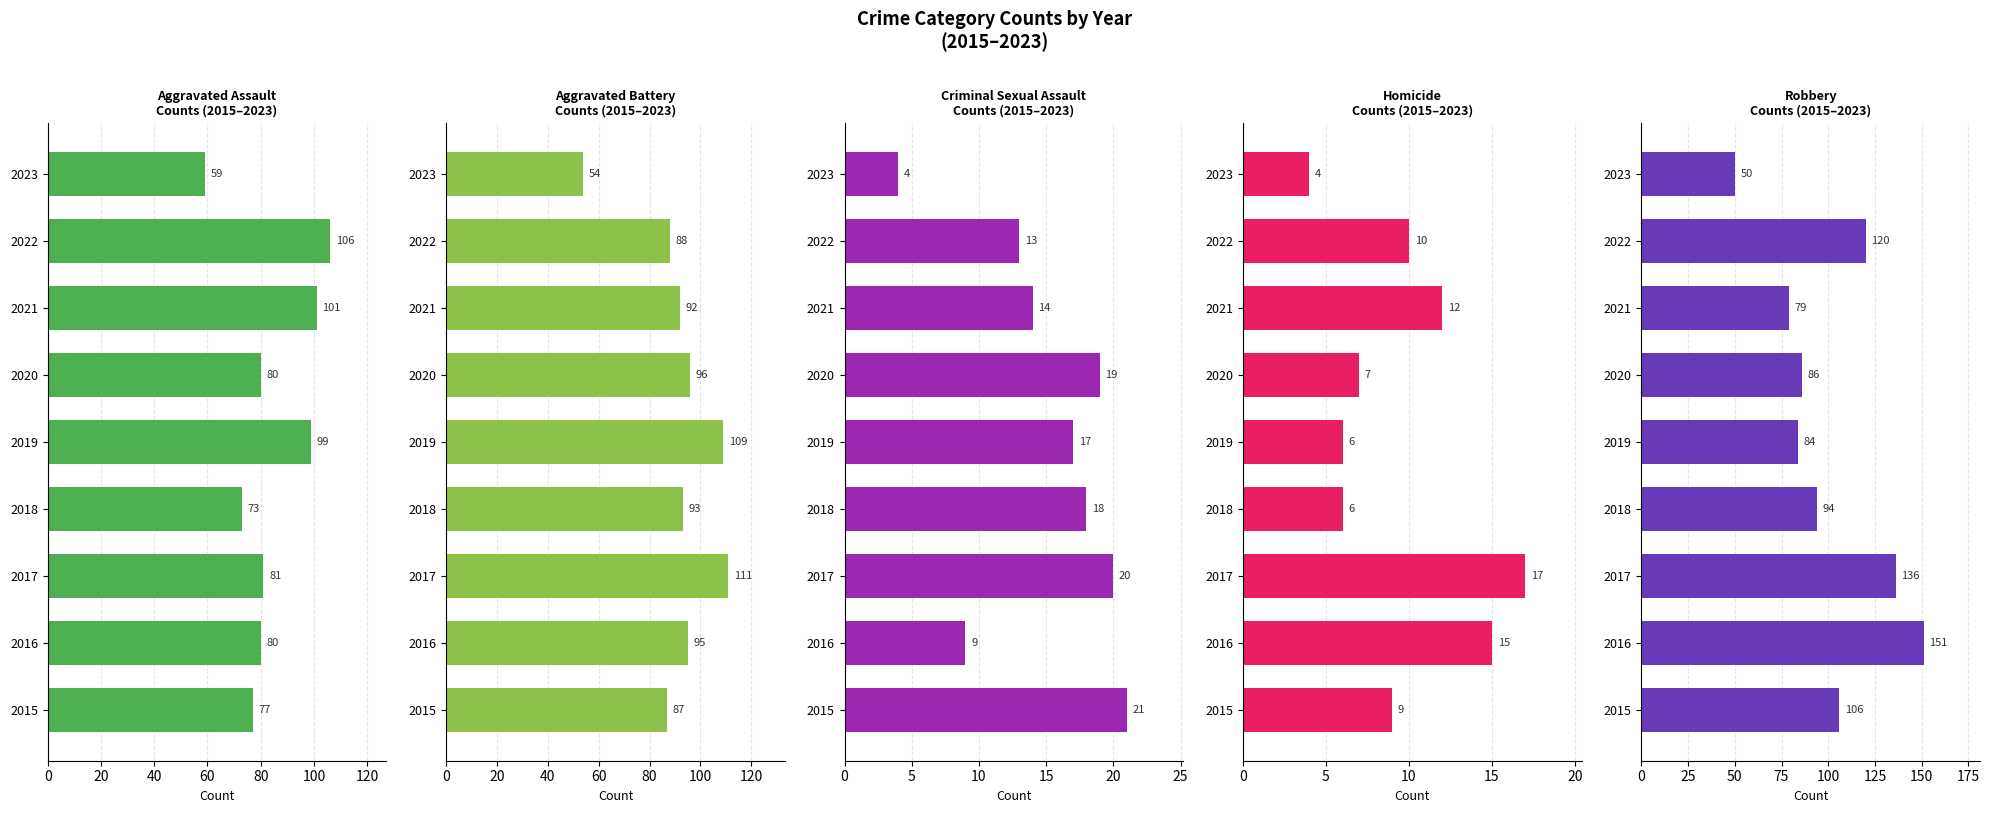

How many groups of bars are there?

9